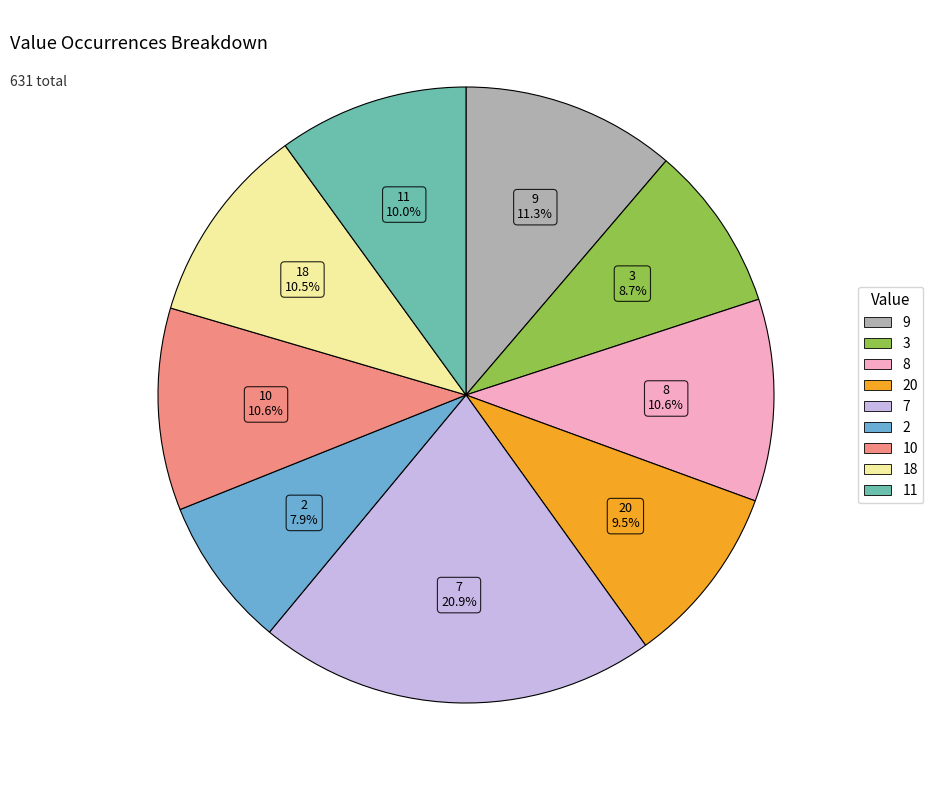

Count the number of slices in the pie.

9